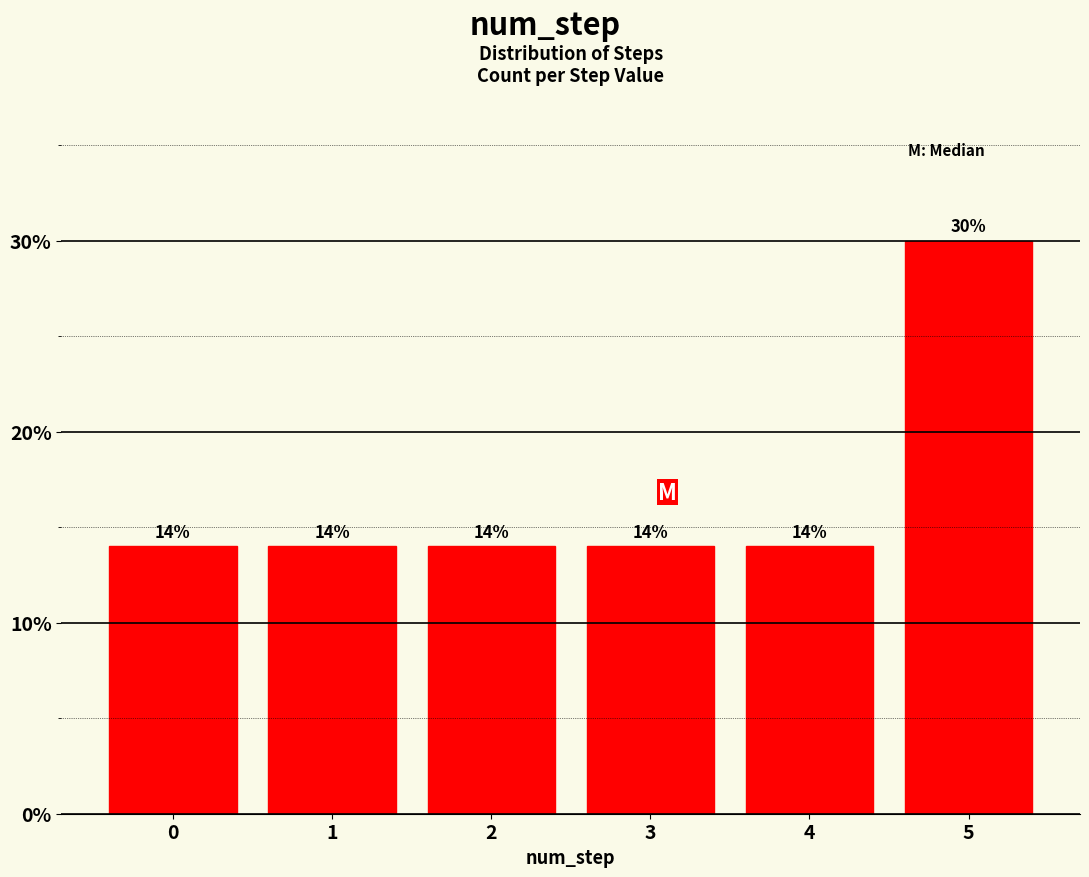

Reading left to right, what are all the values shown in this chart?

14.0	14.0	14.0	14.0	14.0	30.0